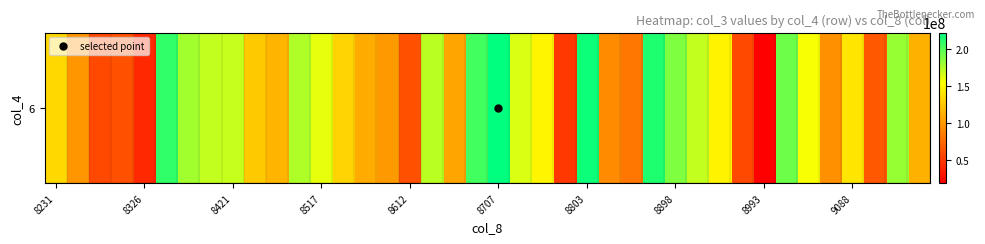

Which has a higher value, 19 or 31?

19